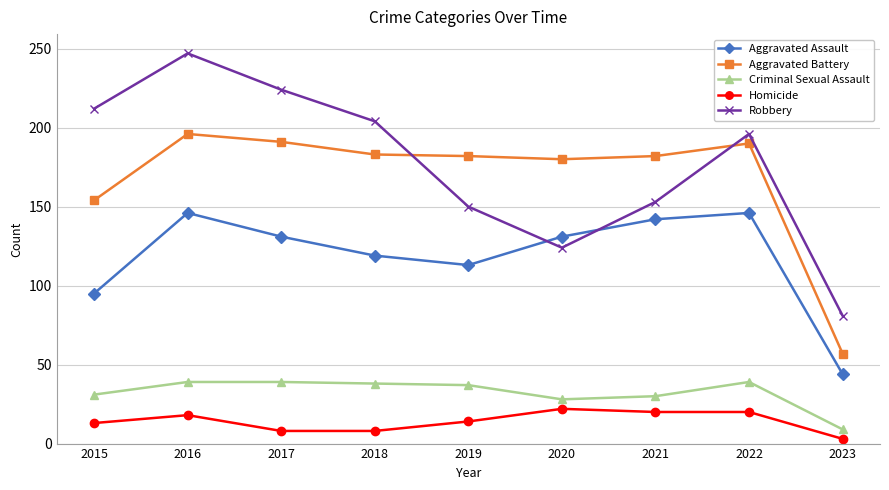

What is the difference between the second highest and second lowest values in the Criminal Sexual Assault series?

11